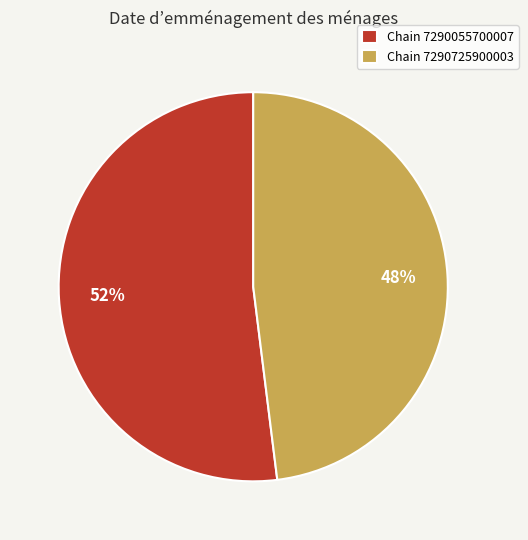

Which has a higher value, Chain 7290055700007 or Chain 7290725900003?

Chain 7290055700007